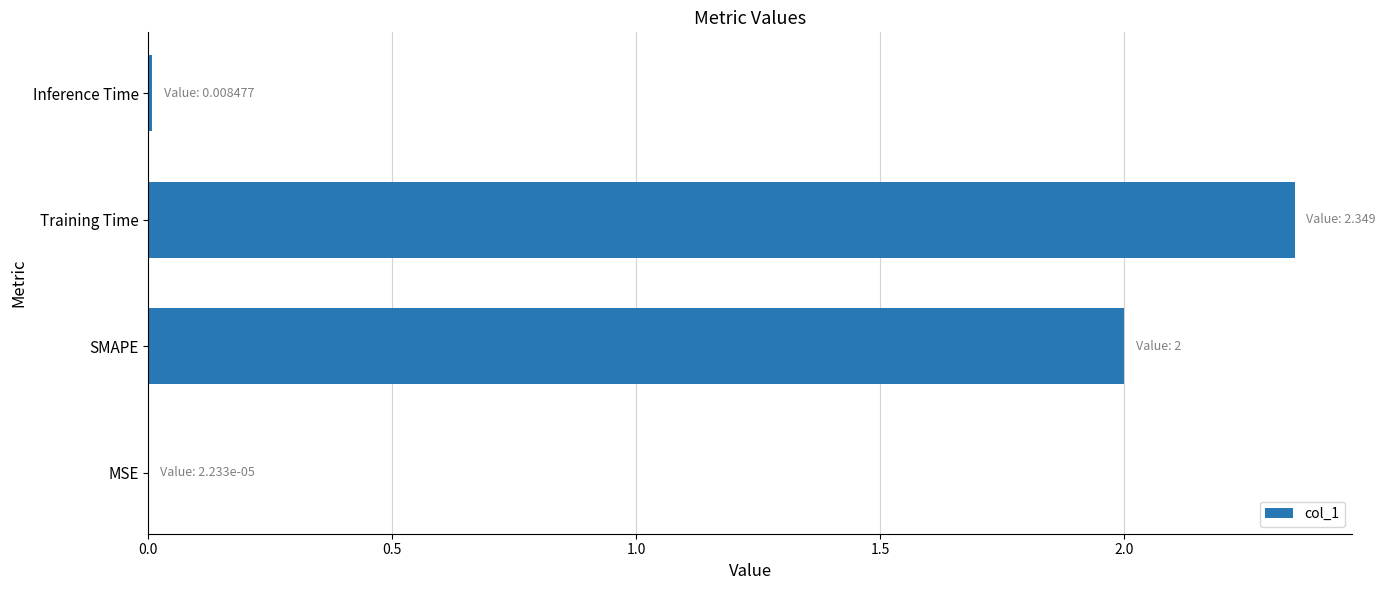

What is the sum of all values?

4.4